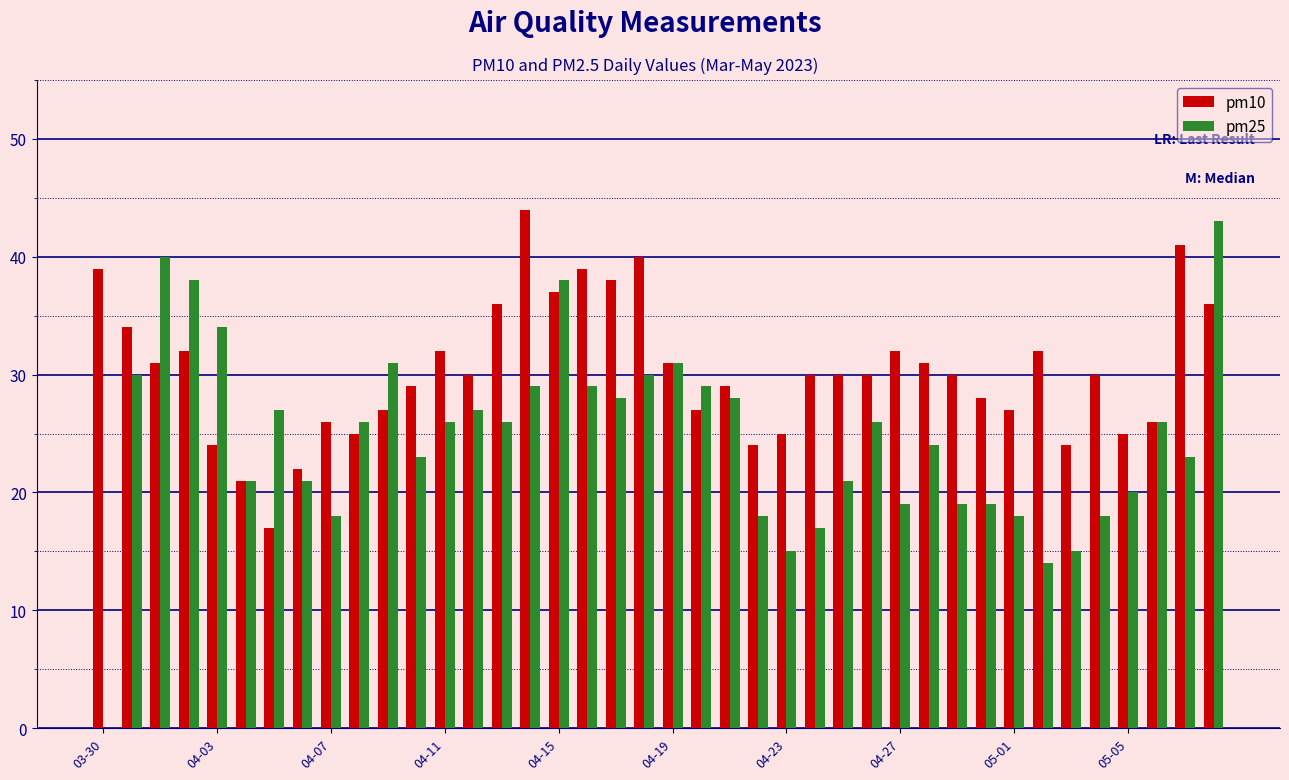

Which series has the largest total across all categories?

pm10